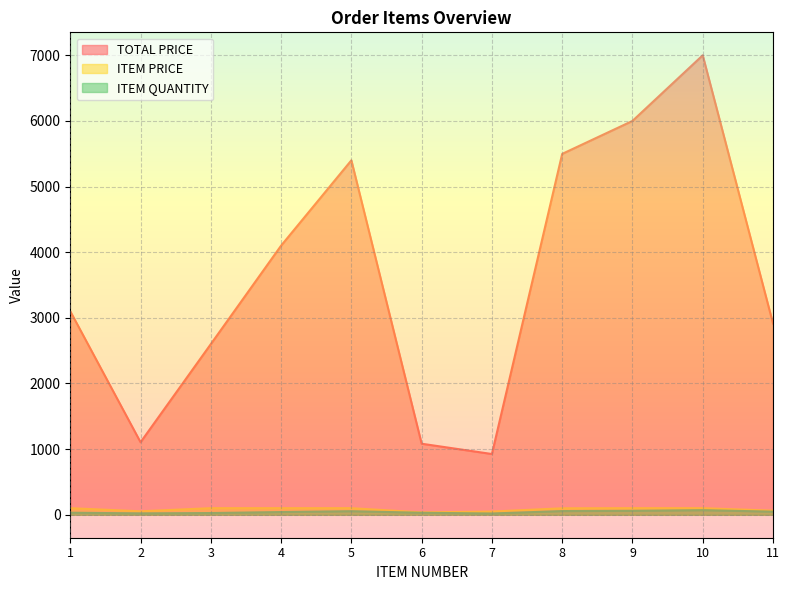

Which category has the highest value in the TOTAL PRICE series?

10